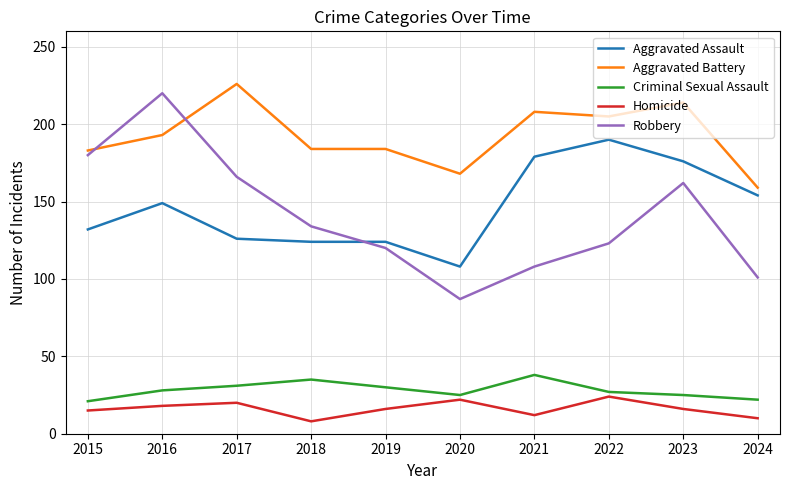

What is the average value of the Aggravated Battery series?

192